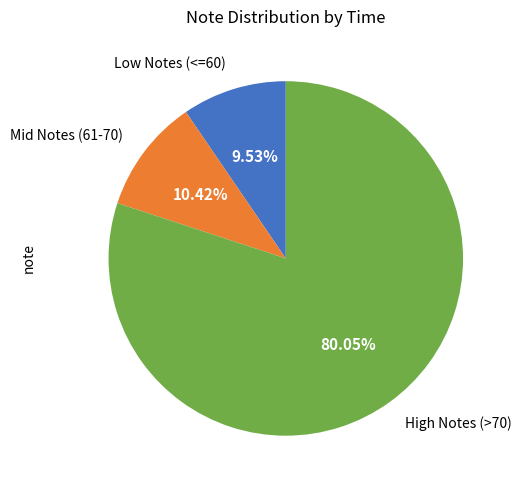

Is there any slice that represents more than half of the pie?

Yes